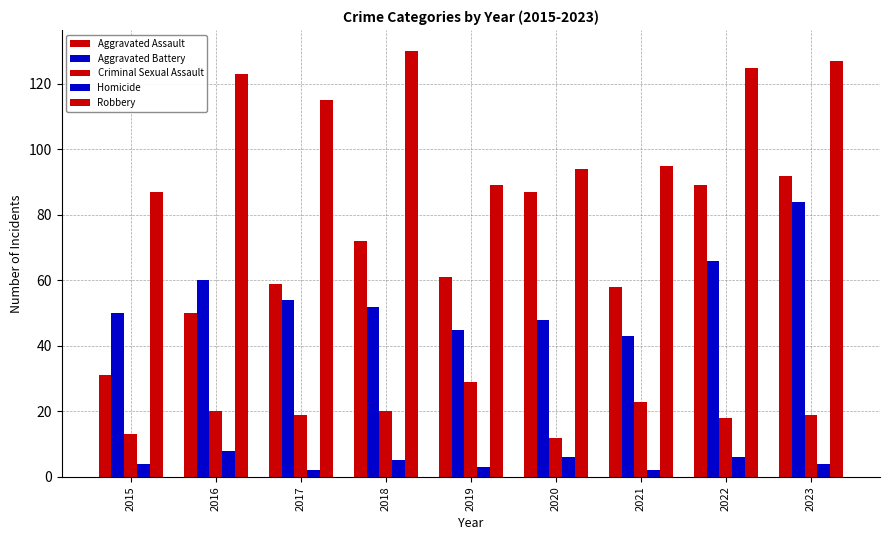

Is it true that Homicide equals 6 at 2015?

False